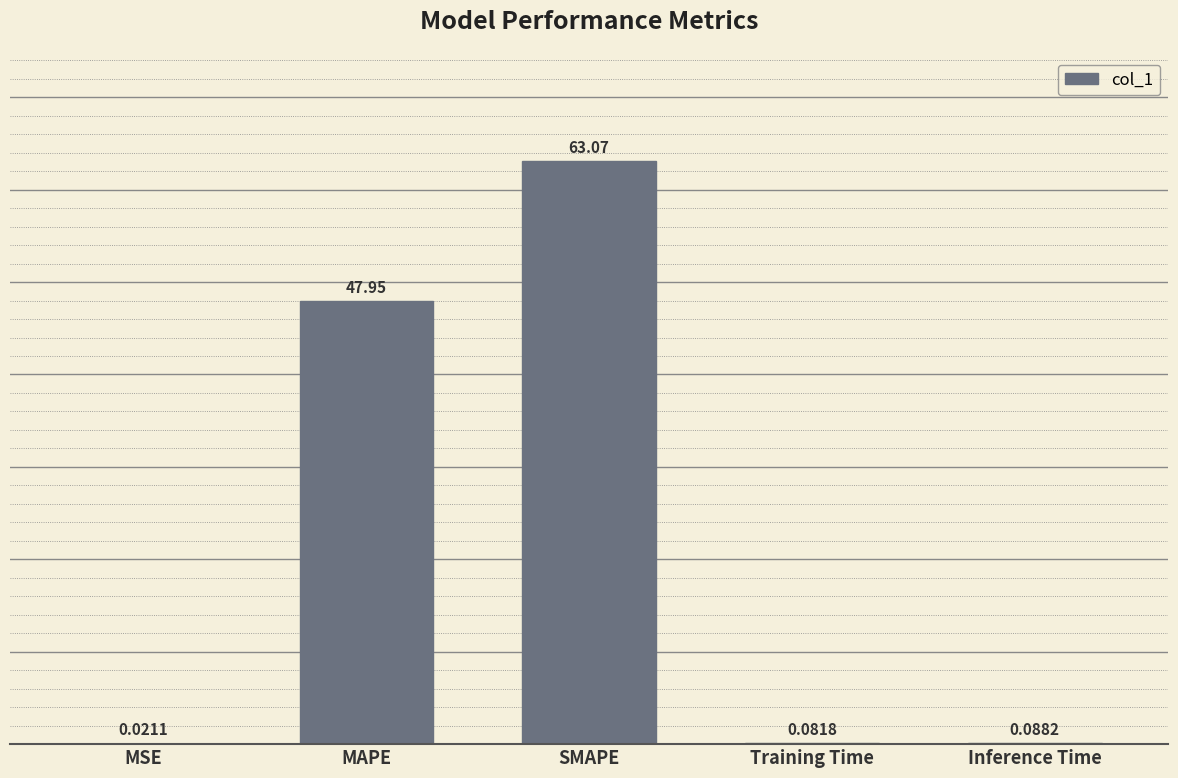

What is the maximum value shown in the chart?

63.1